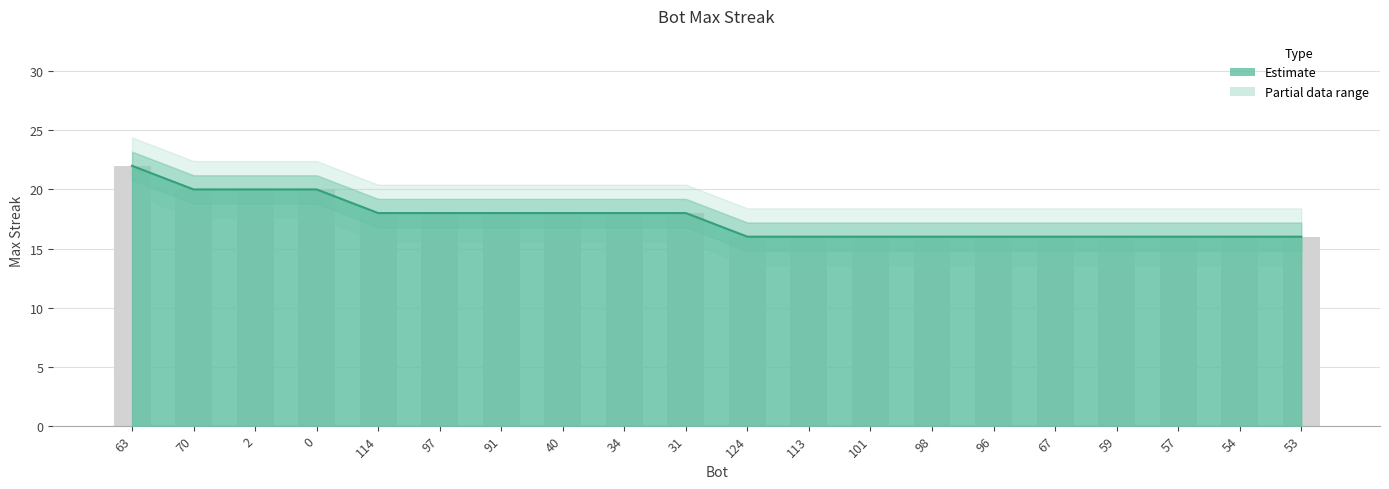

The value at 0 is 10. True or false?

False